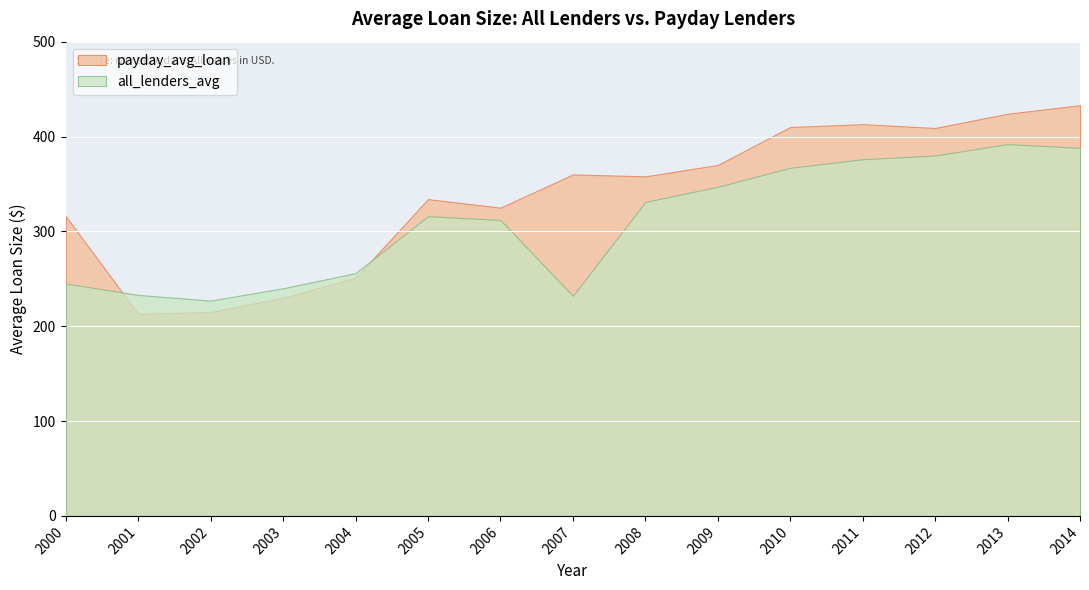

Between 2007 and 2002, which is larger?

2007